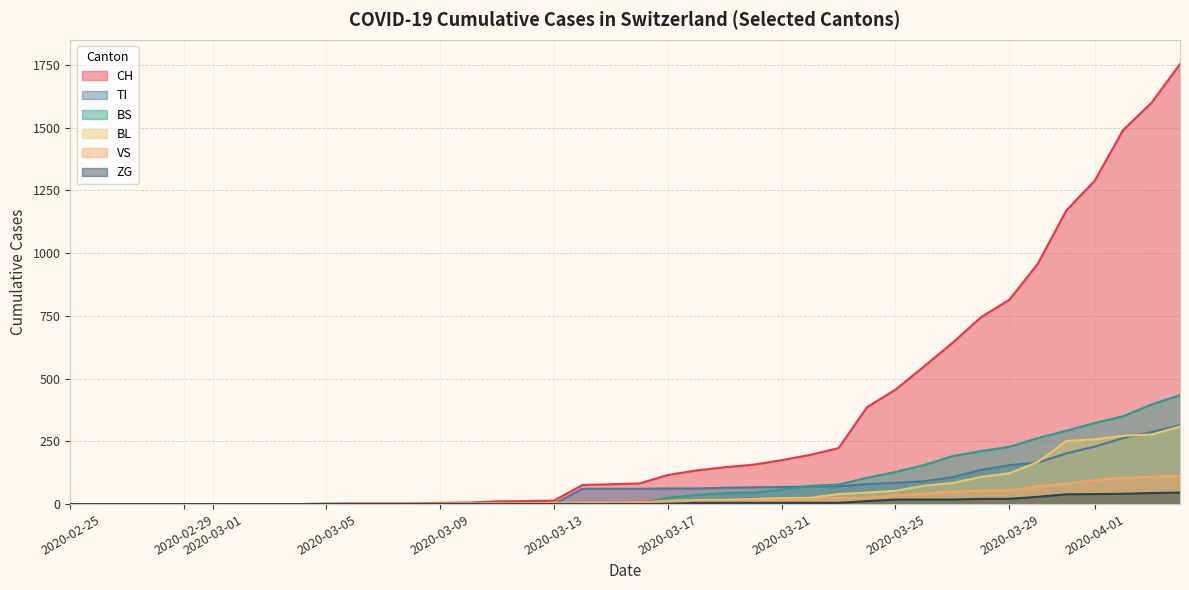

What is the maximum value for CH?

1753